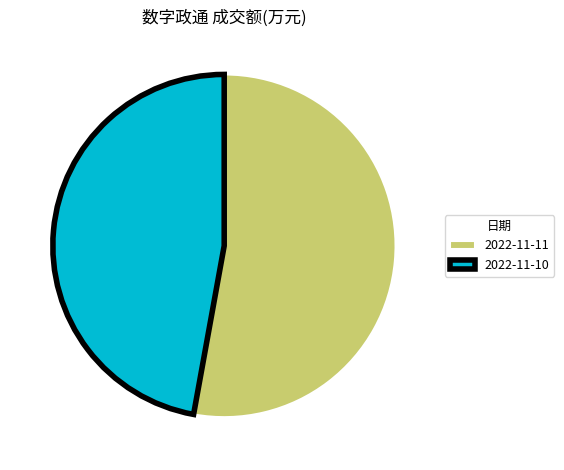

Rank the categories by value from highest to lowest.

2022-11-11, 2022-11-10